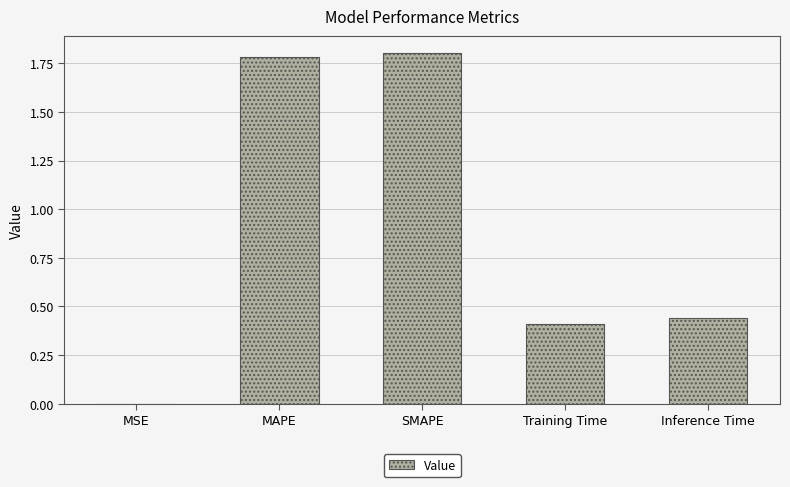

What is the sum of all values?

4.4